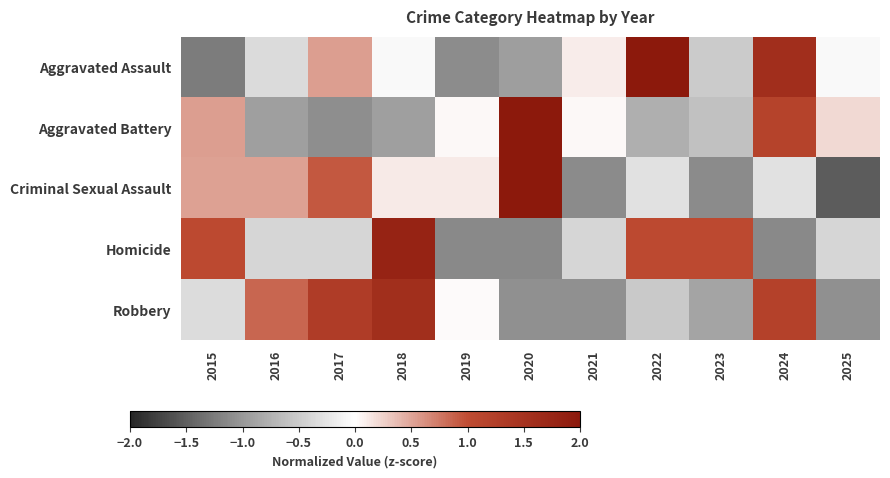

How many series are shown in this chart?

5